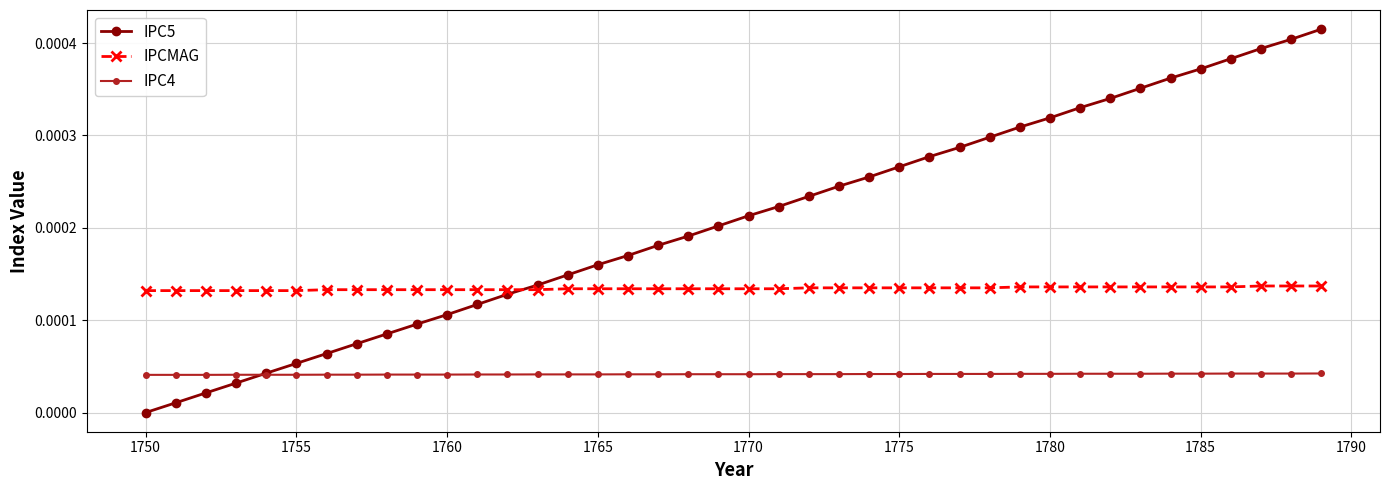

How many lines are shown in the chart?

3